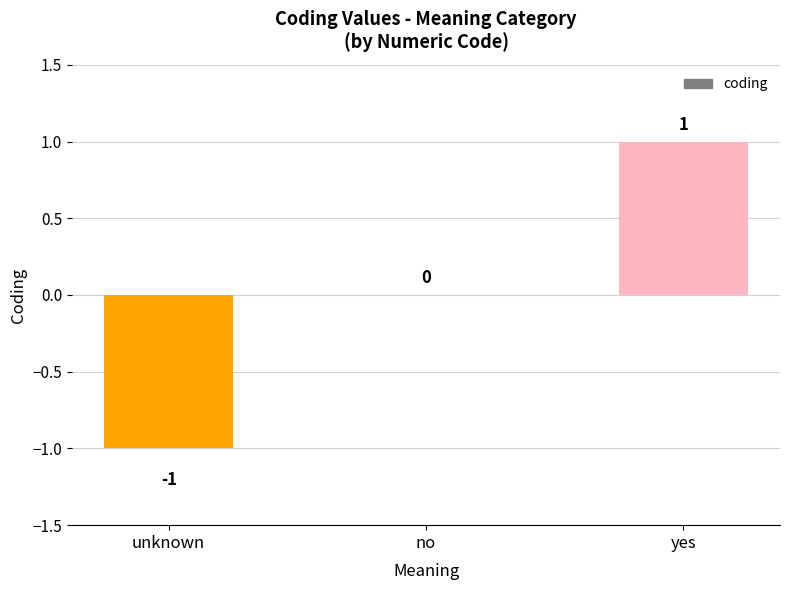

Is it true that the value at yes is 1?

True